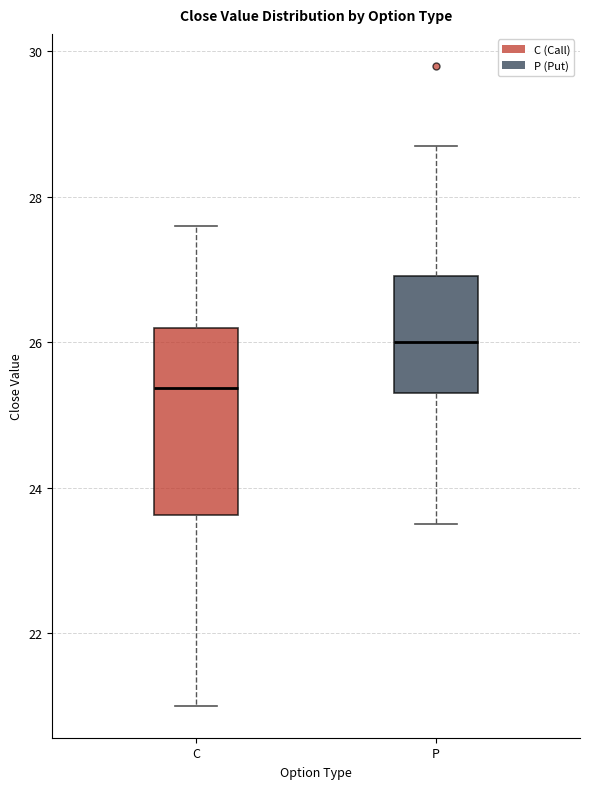

Reading left to right, read every box against the y-axis: the position of its median line, the range the box covers, and the ends of its whiskers. The values are not printed on the chart, so give them approximately, as read against the axis.

C: median 25.4, box 23.6 to 26.2, whiskers 21.0 to 27.6
P: median 26.0, box 25.4 to 27.0, whiskers 23.6 to 28.8